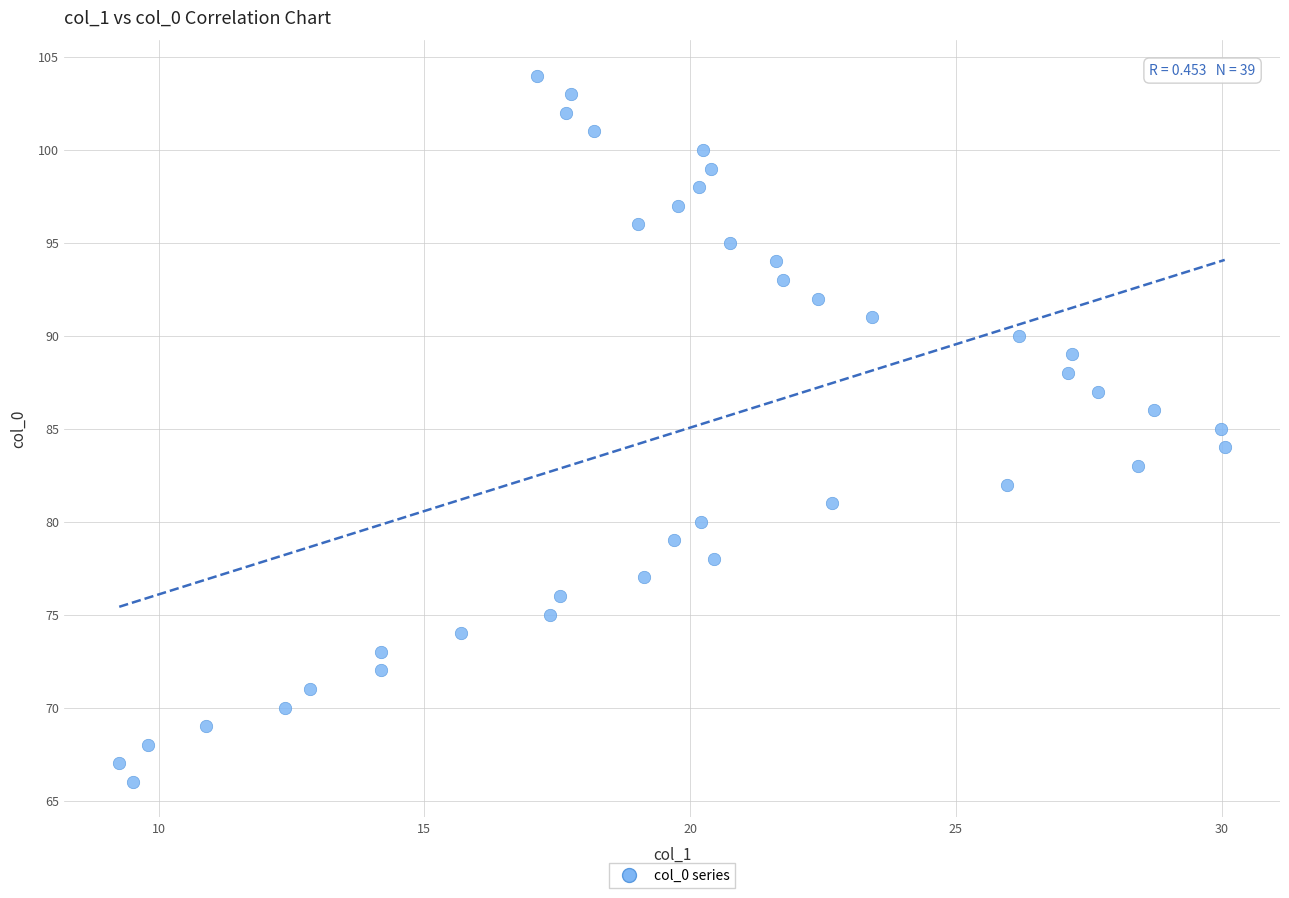

What is the range of Y values (max minus min)?

38